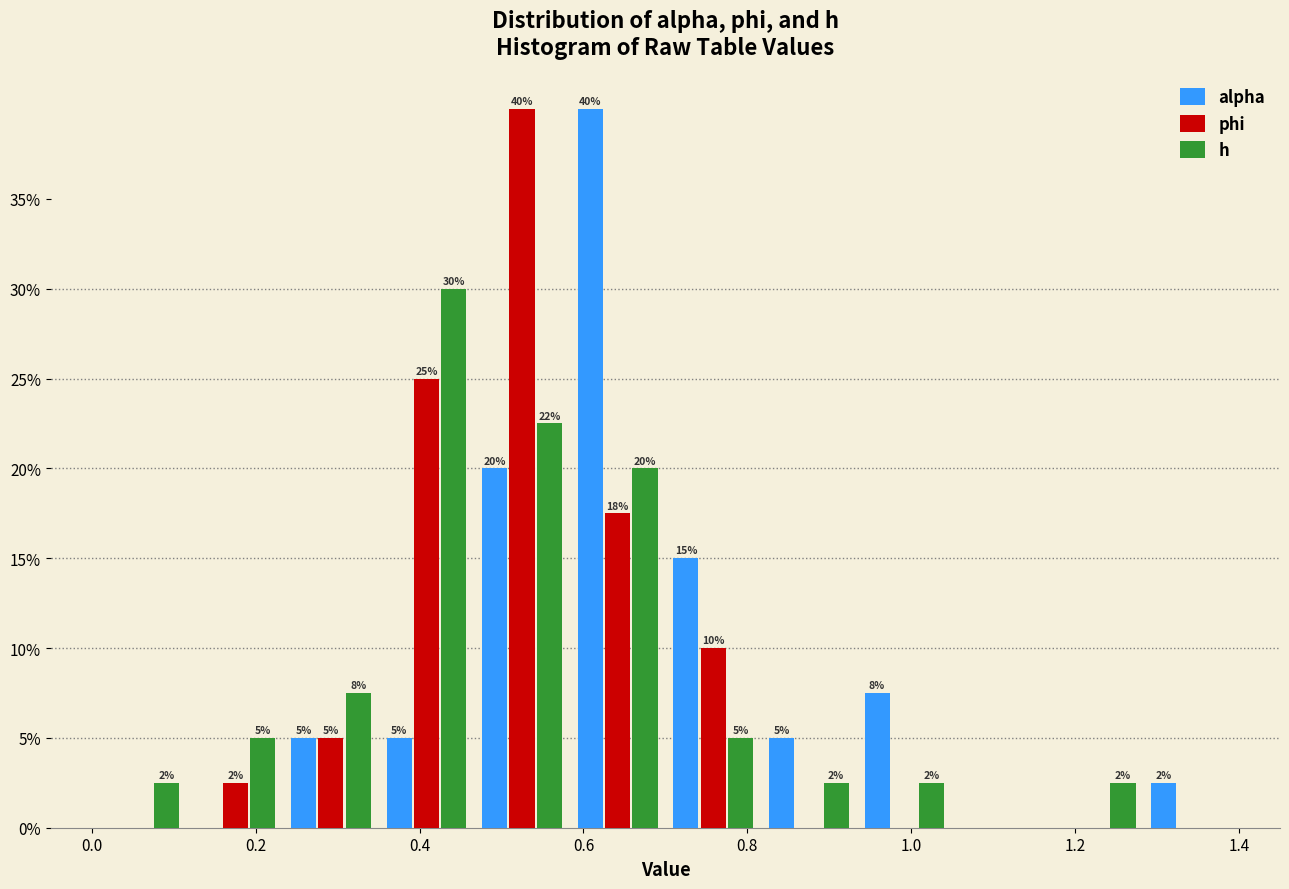

In the alpha series, which range on the x-axis has the tallest bar?

0.58 to 0.70